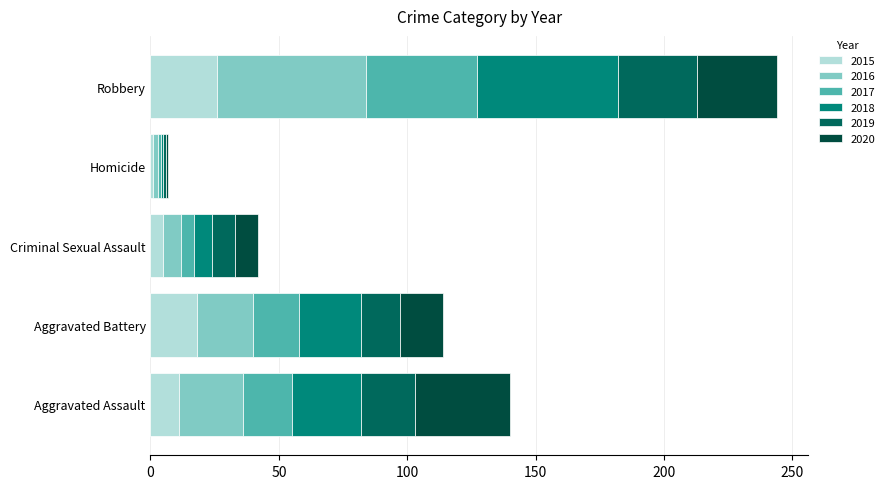

True or false: 2018 has a value of 14 at Aggravated Assault.

False